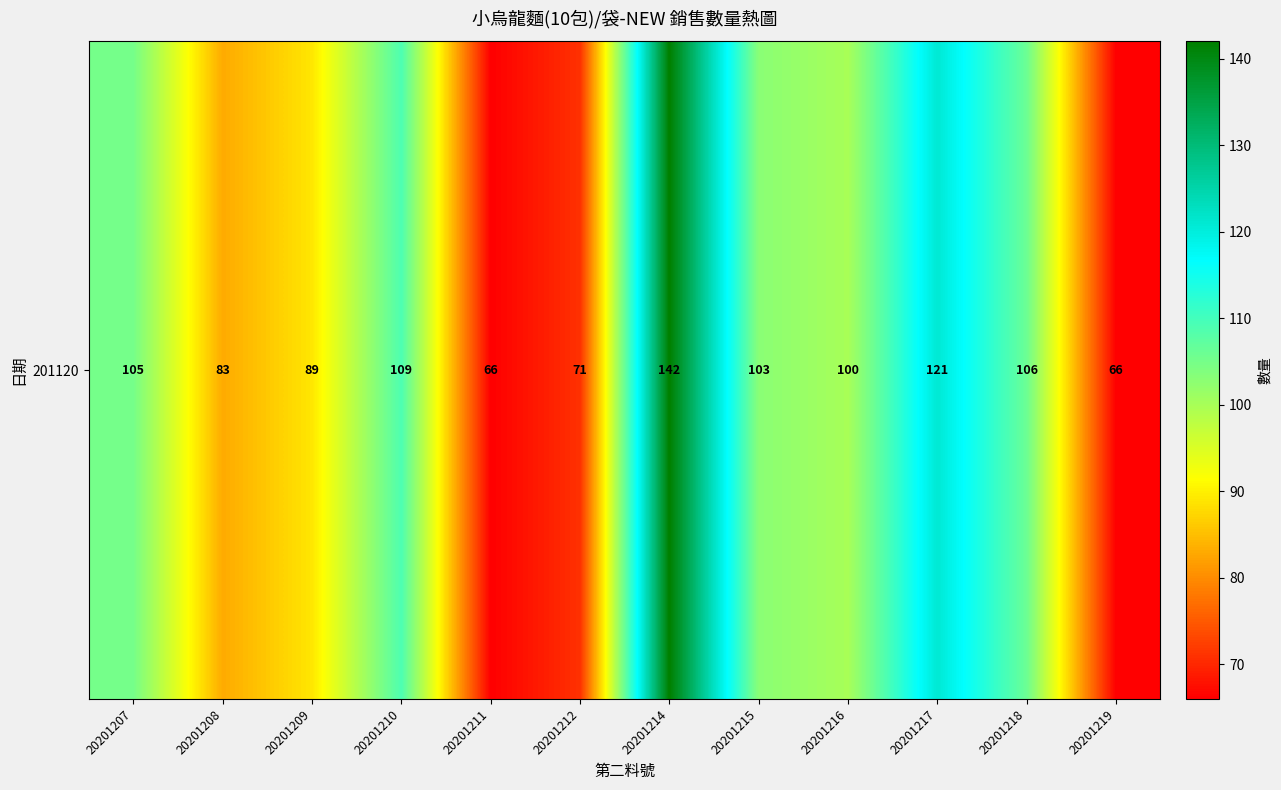

Reading left to right, extract all data points from this chart.

105	83	89	109	66	71	142	103	100	121	106	66